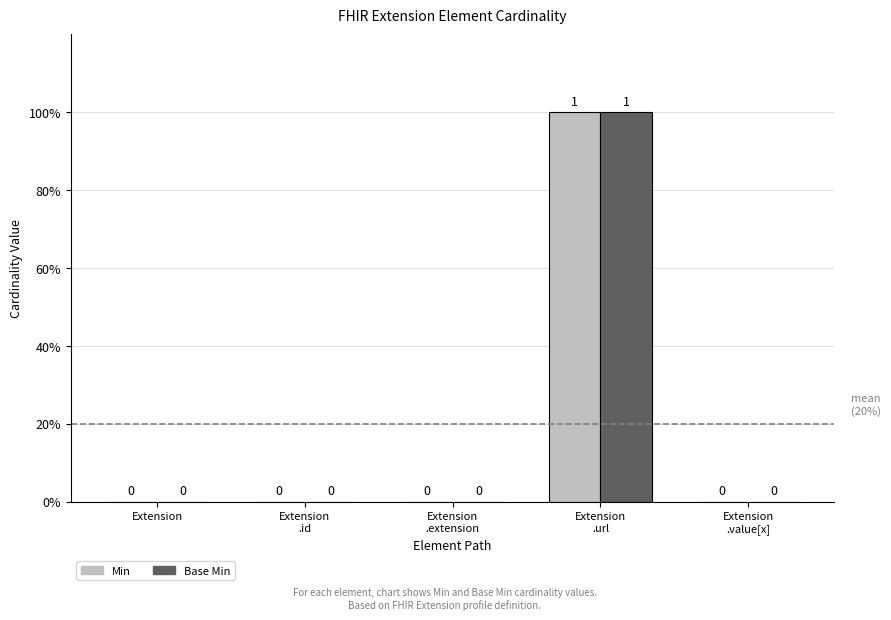

What is the approximate value of Base Min at Extension
.url?

1